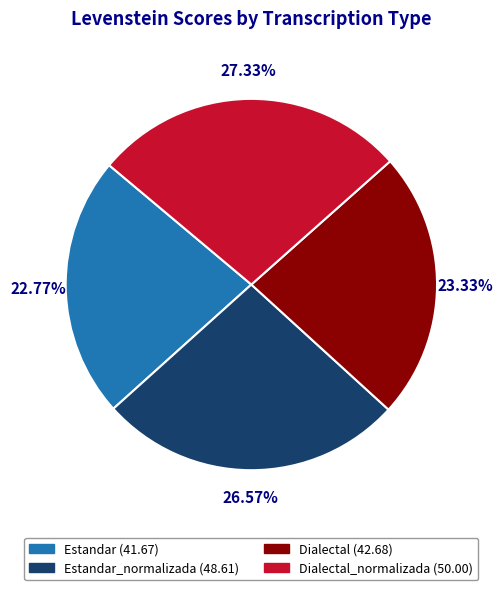

Is there any slice that represents more than half of the pie?

No